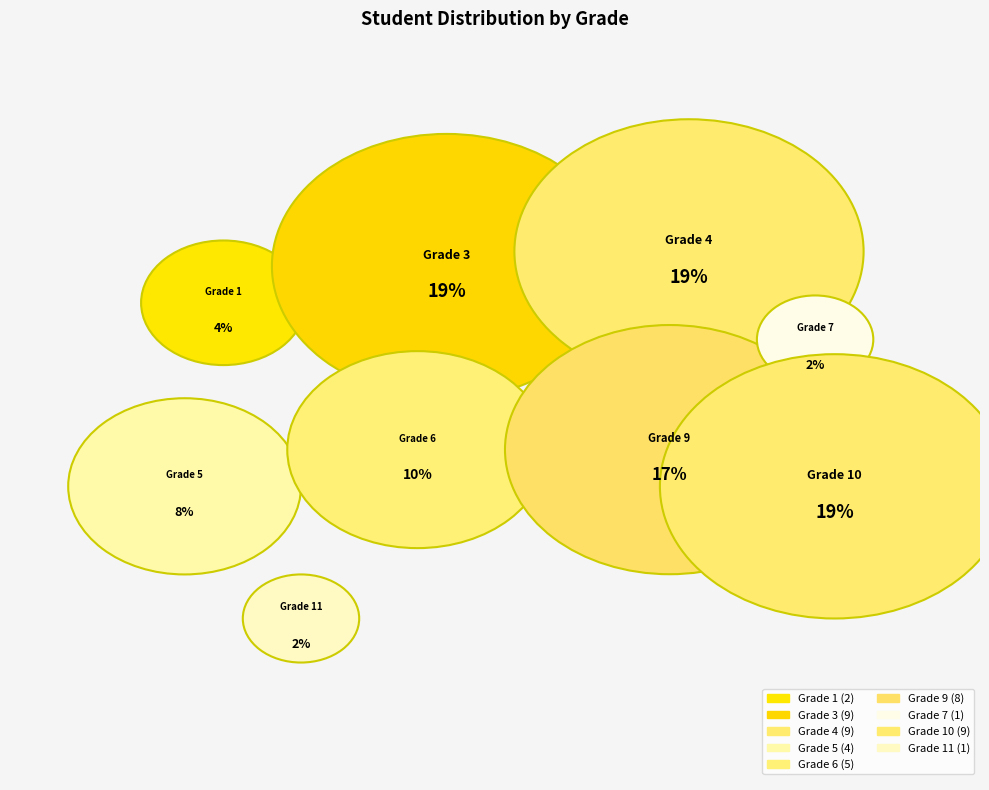

What is the change in value from Grade 1 to Grade 4?

+7